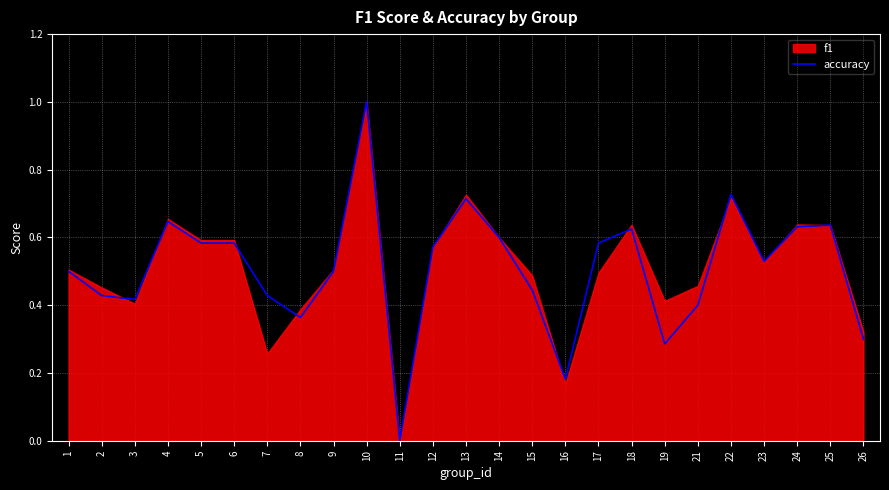

Rank the categories by value from highest to lowest.

10, 22, 13, 4, 25, 24, 18, 14, 5, 6, 17, 12, 23, 1, 9, 15, 2, 7, 3, 21, 8, 26, 19, 16, 11